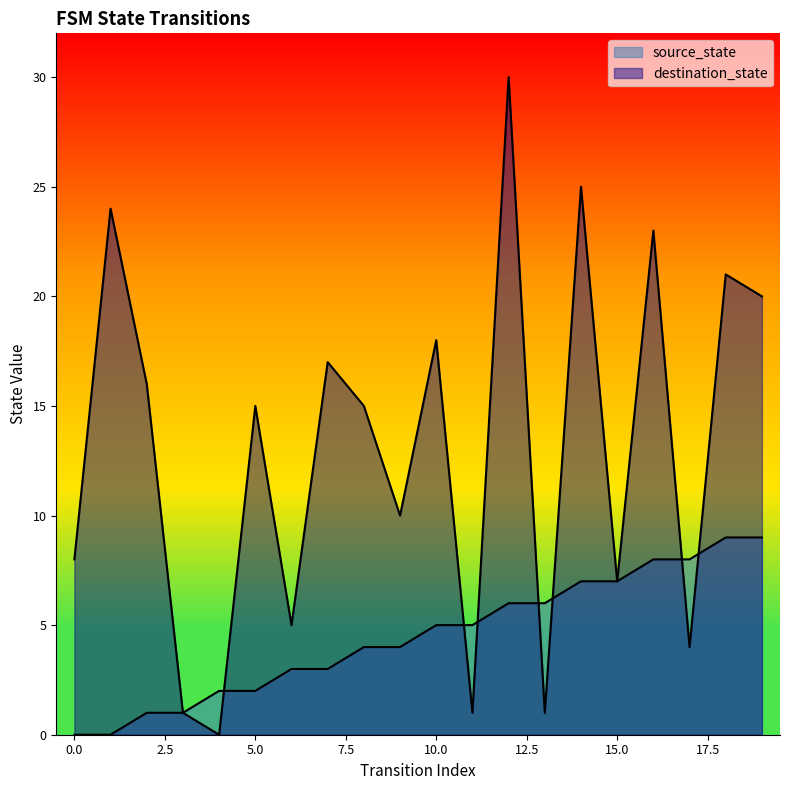

Where does the source_state series first go above 5?

12